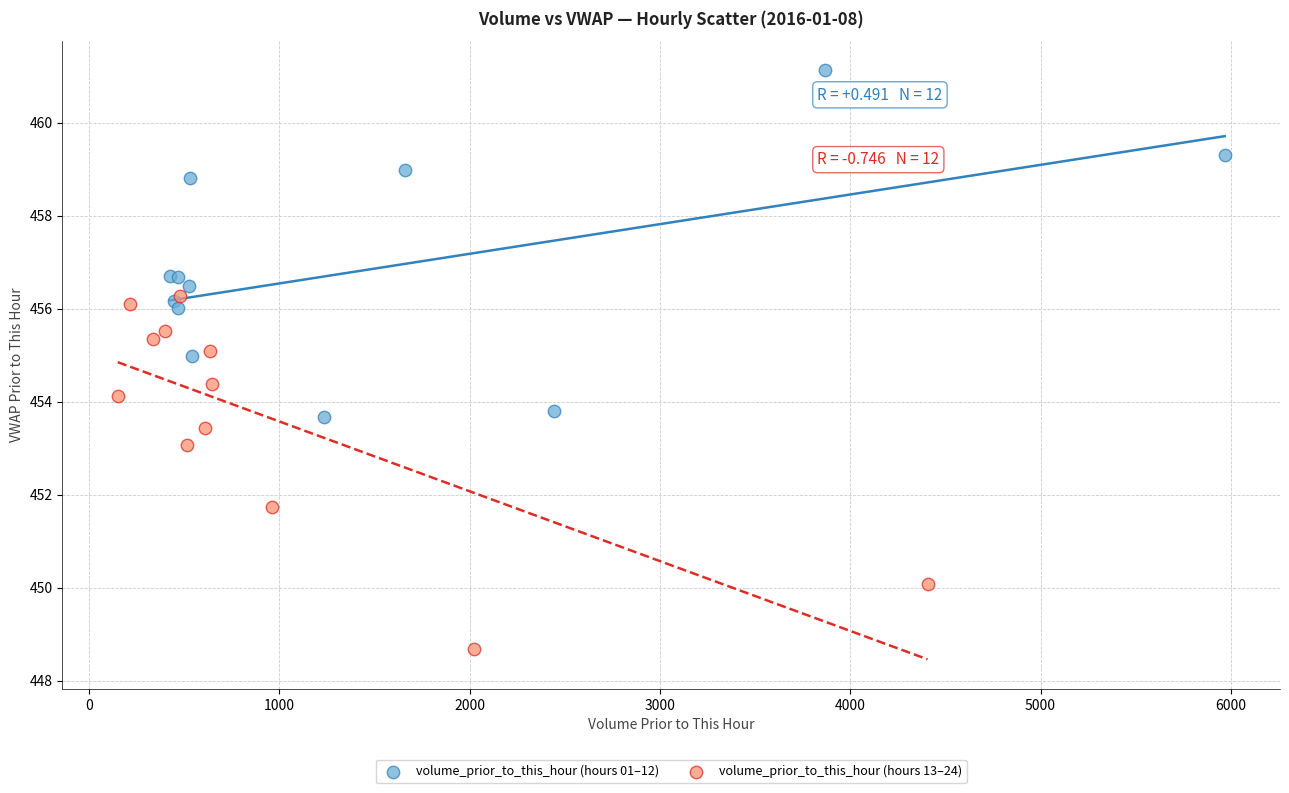

Which series reaches the minimum Y coordinate?

volume_prior_to_this_hour (hours 13–24)